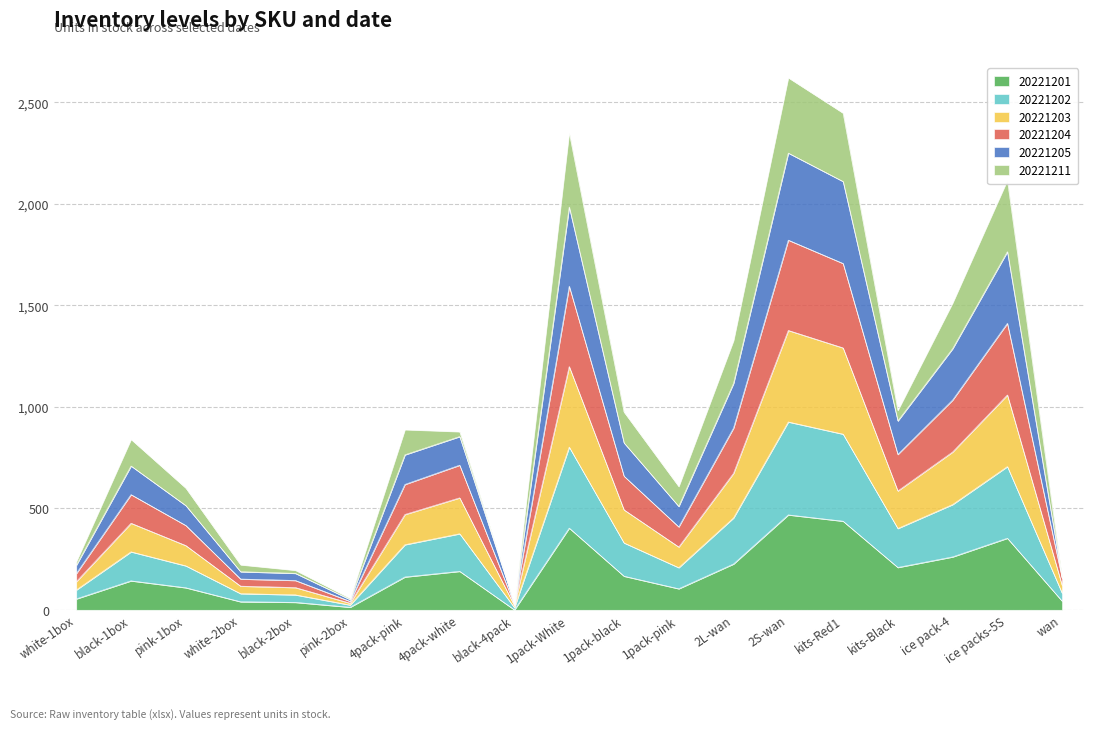

The value of 20221201 at black-4pack is 0. True or false?

True